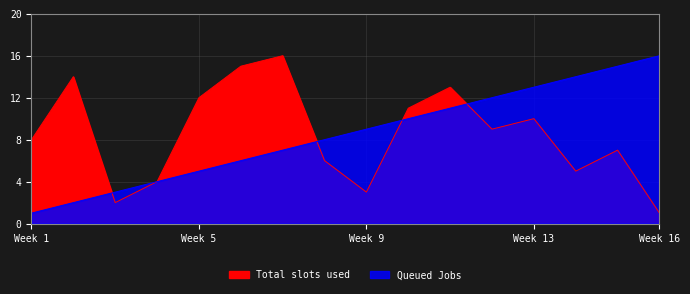

Between 1 and 8, which series saw the biggest shift?

Queued Jobs